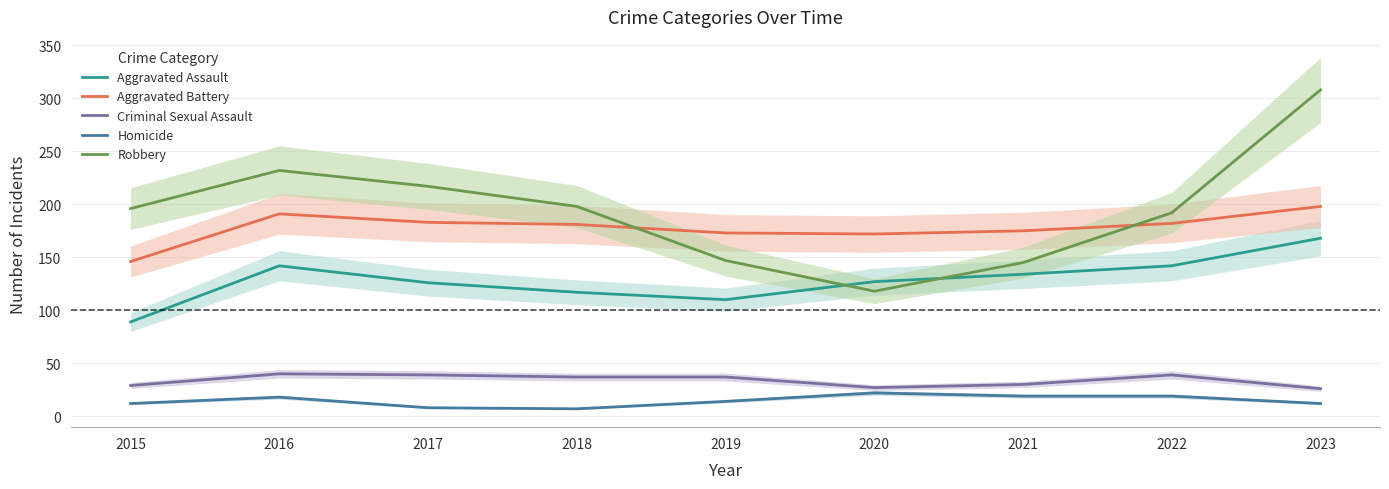

How many series are shown in this chart?

5